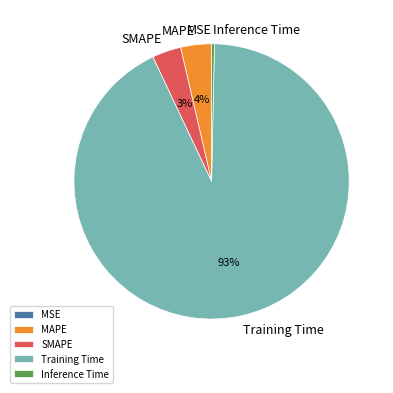

What is the largest slice in the pie chart?

Training Time